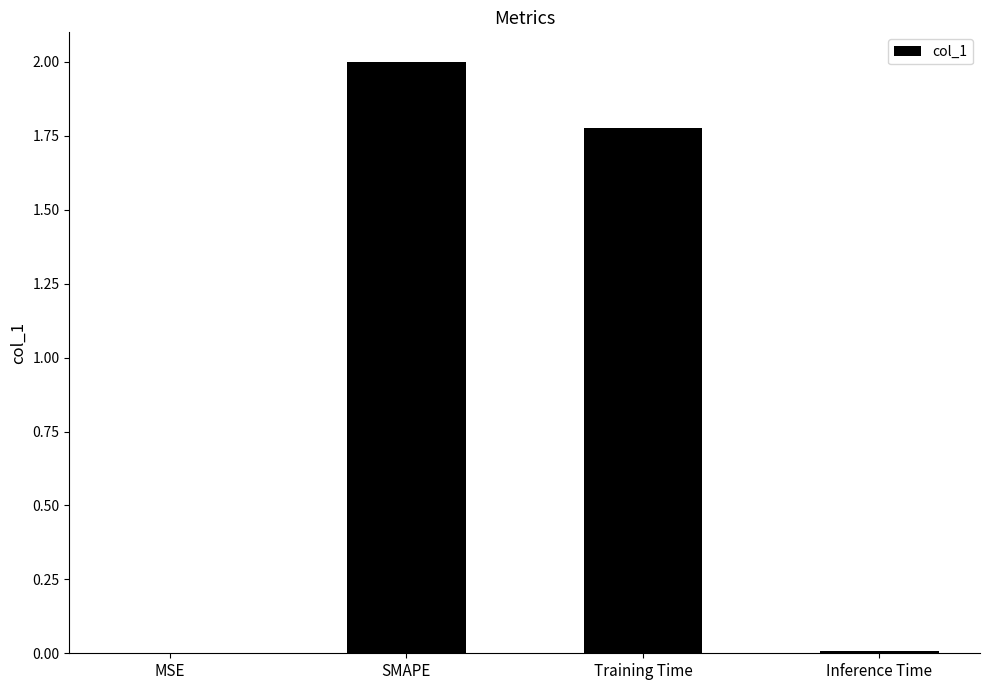

Are the bars horizontal?

No